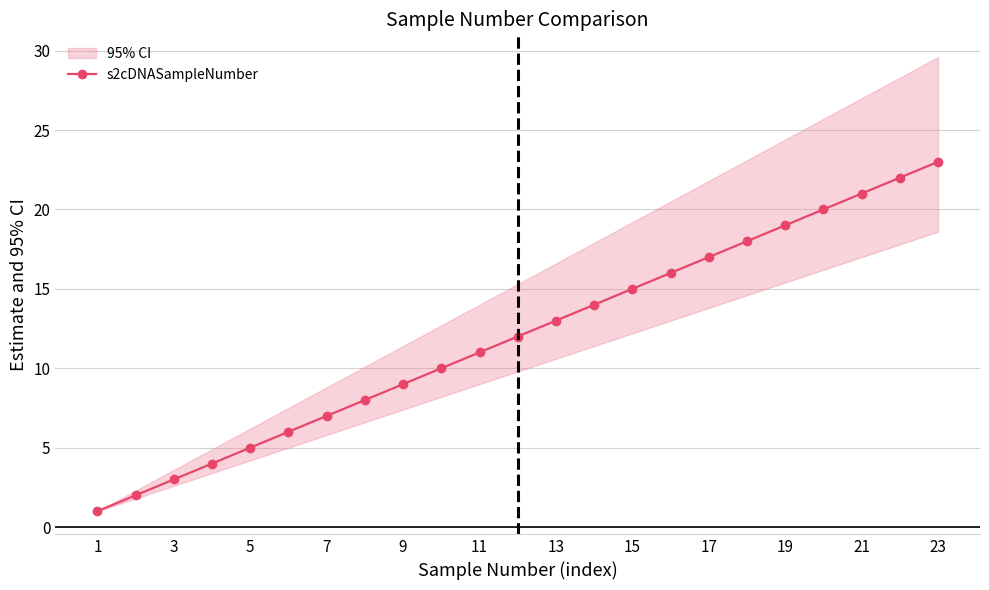

Is it true that s2cDNASampleNumber equals 17 at 17?

True